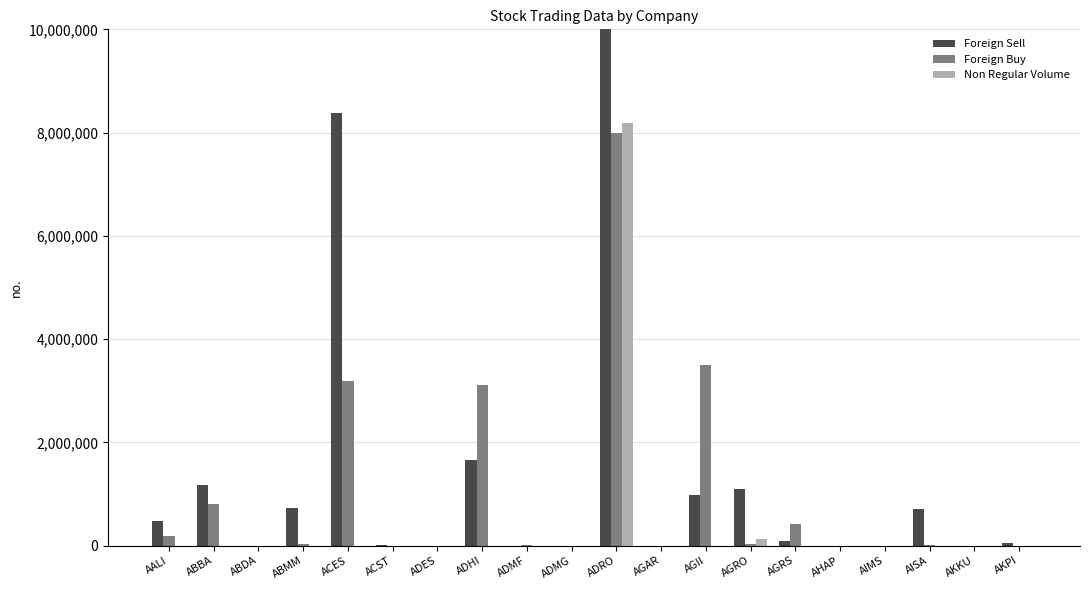

Count the number of categories in the chart.

20